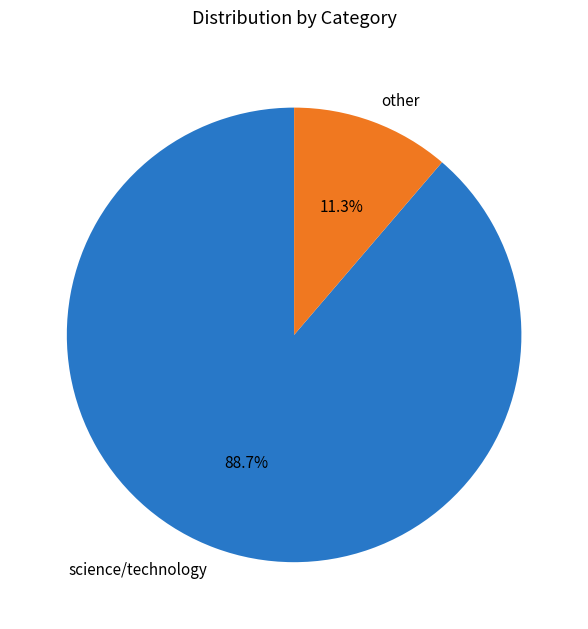

Which has a higher value, other or science/technology?

science/technology